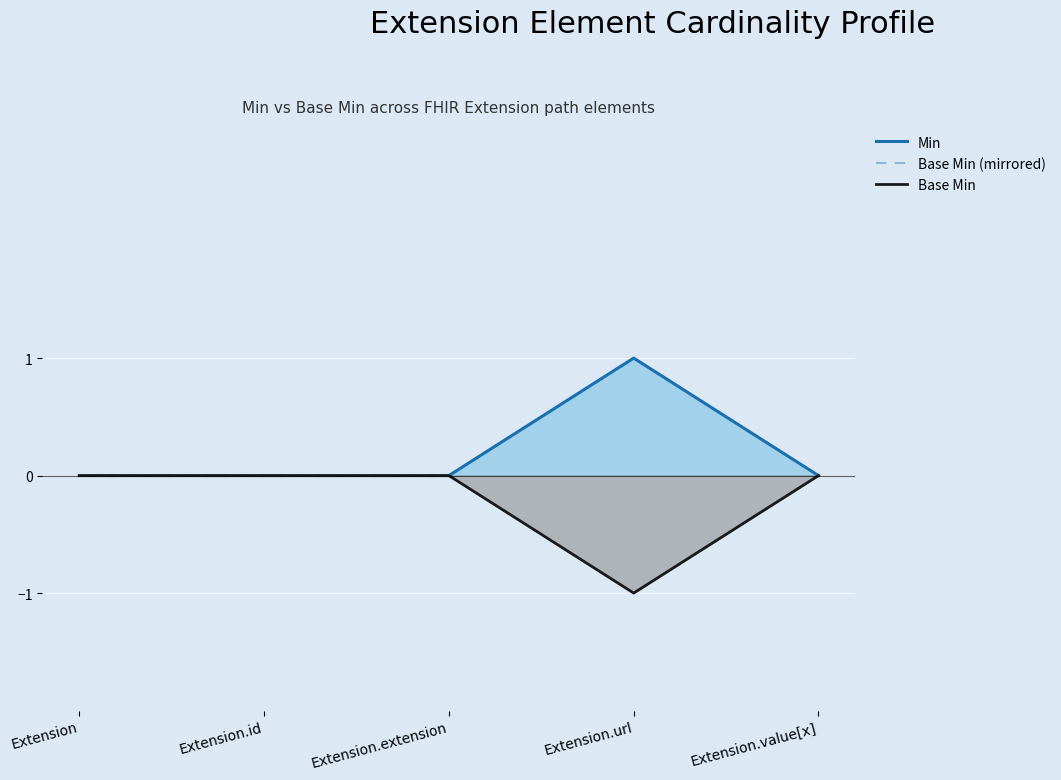

True or false: Base Min has more than 0 interior local peaks.

False